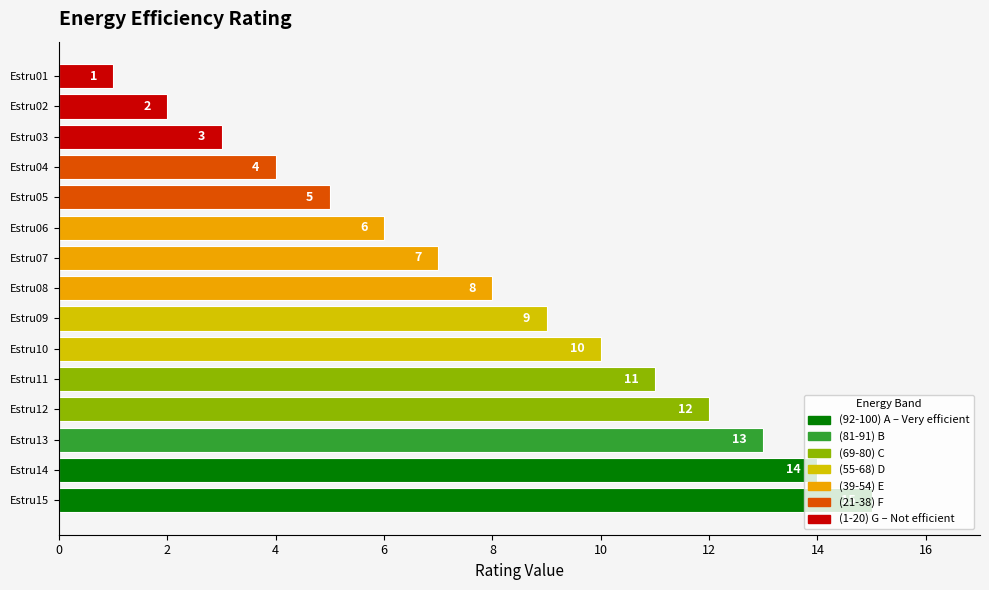

Which category has the highest value across all series?

Estru15